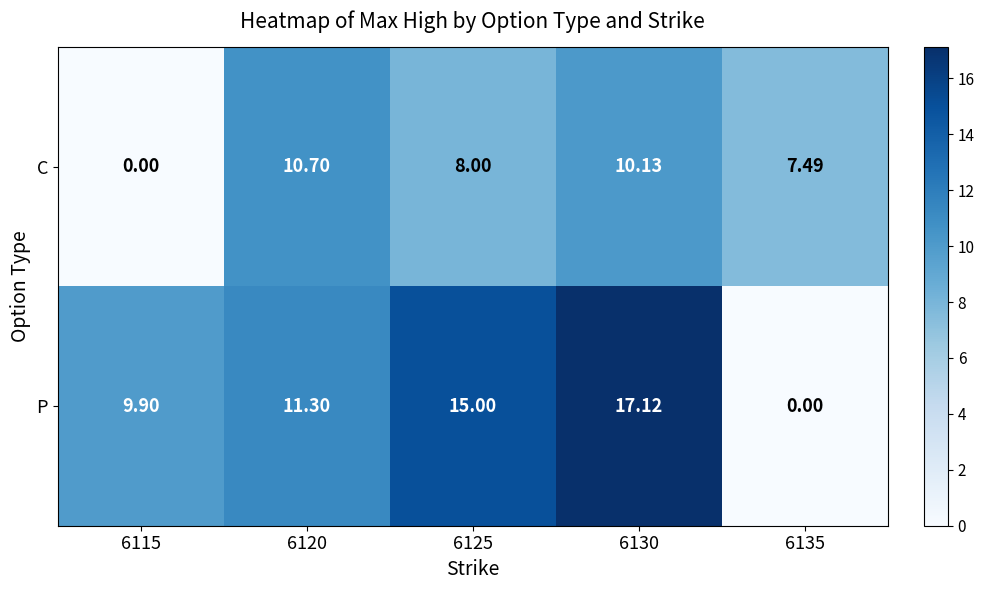

Which series changed the most between 6125 and 6135?

P